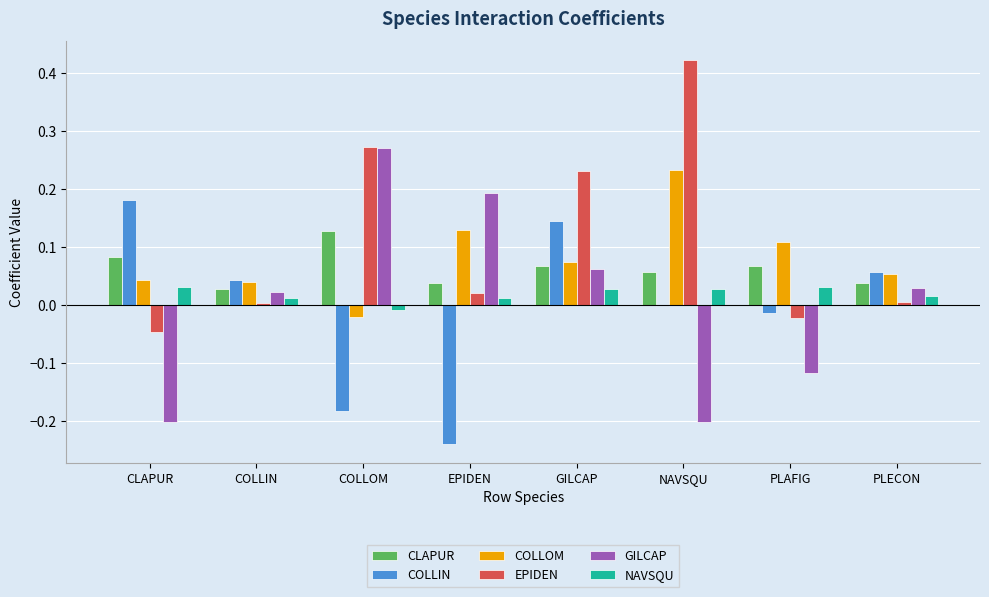

Which category has the highest value across all series?

NAVSQU